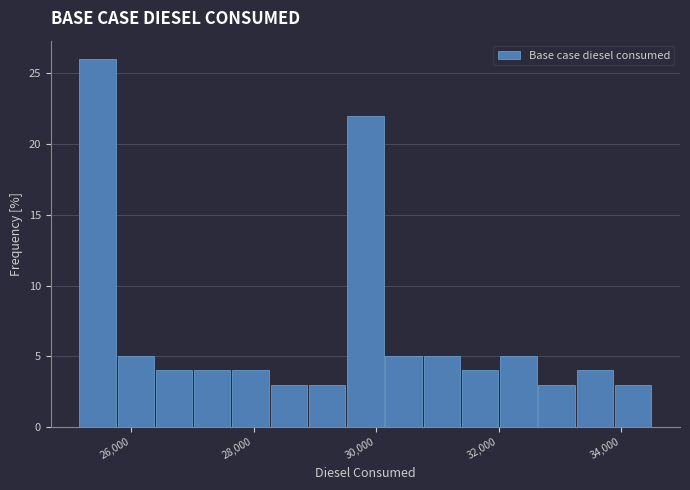

Around what value on the x-axis is the tallest bar? Give the approximate position of its centre, as read against the axis.

25400